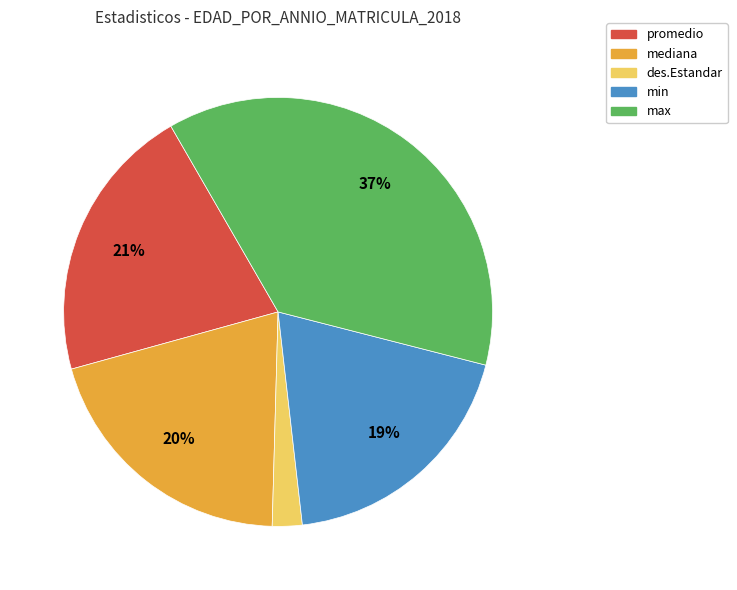

Is the sum of promedio and max greater than half?

Yes